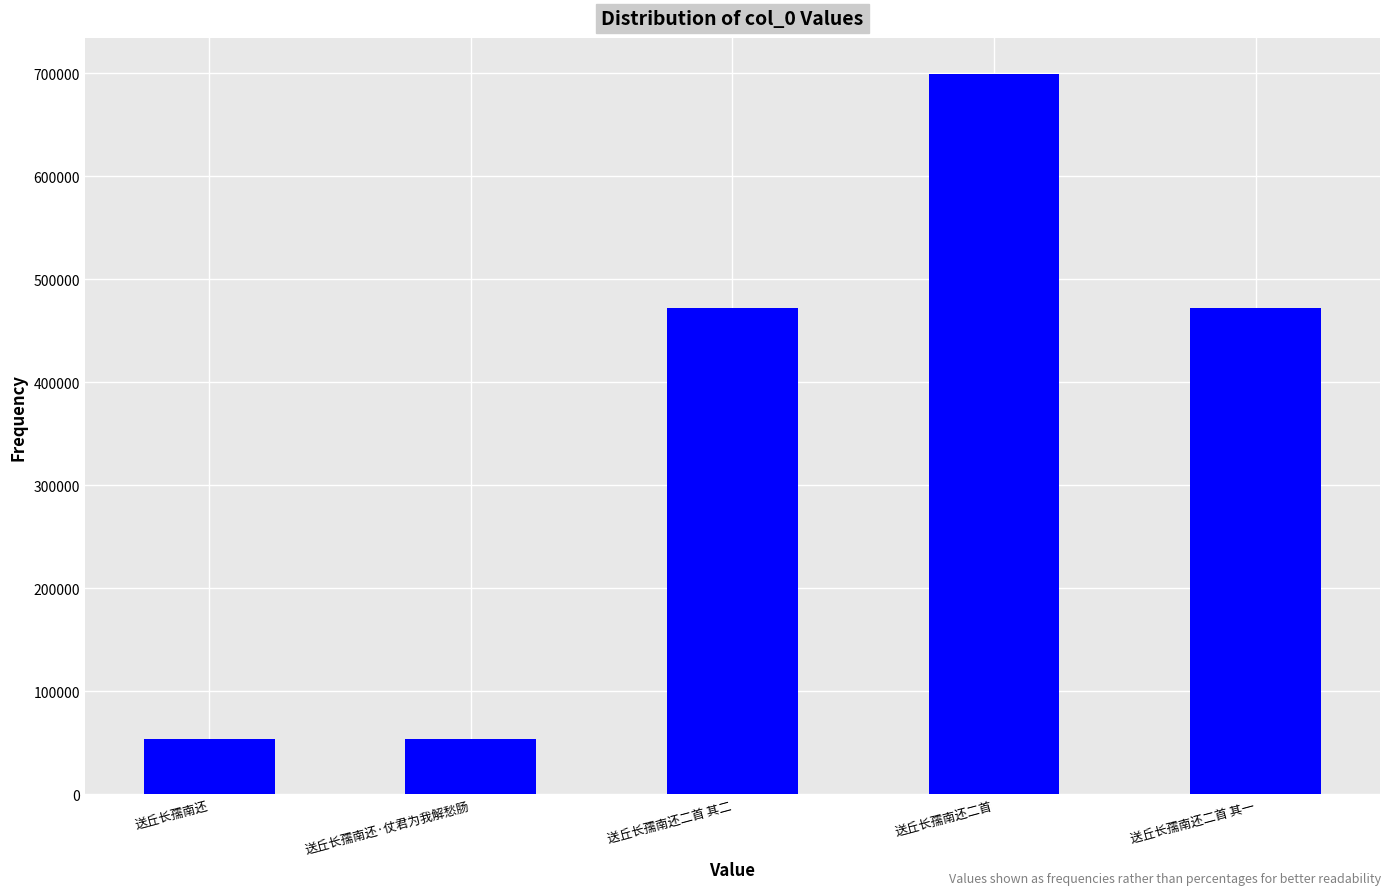

Are the bars horizontal?

No